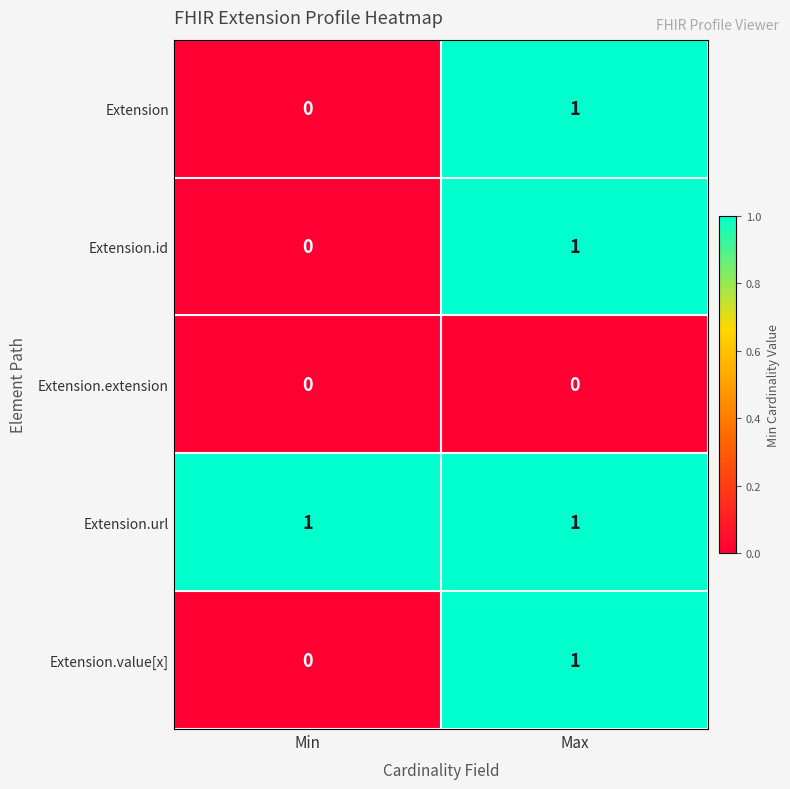

Where is Extension.id nearest to the value 0?

Min